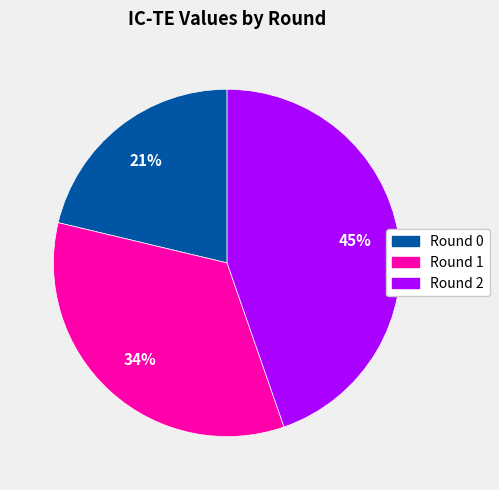

Does any single category account for the majority?

No